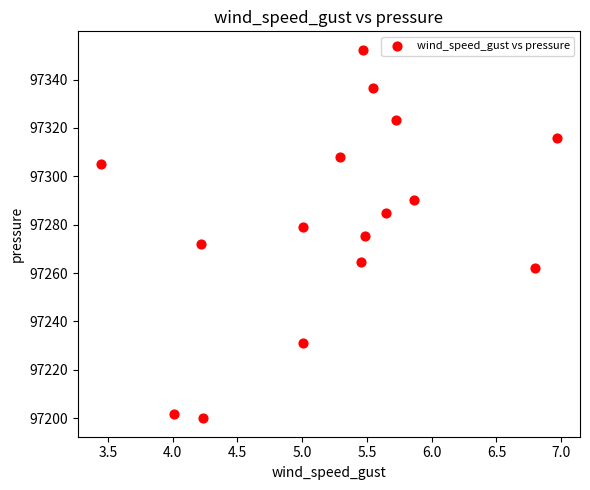

List the coordinates of all points as (Y, X) pairs, reading left to right.

(97305.2, 3.4)  (97201.8, 4.0)  (97271.9, 4.2)  (97199.9, 4.2)  (97231.1, 5.0)  (97279.1, 5.0)  (97308.1, 5.3)  (97264.5, 5.5)  (97352.4, 5.5)  (97275.3, 5.5)  (97336.6, 5.5)  (97284.7, 5.6)  (97323.1, 5.7)  (97290.3, 5.9)  (97262.2, 6.8)  (97315.8, 7.0)